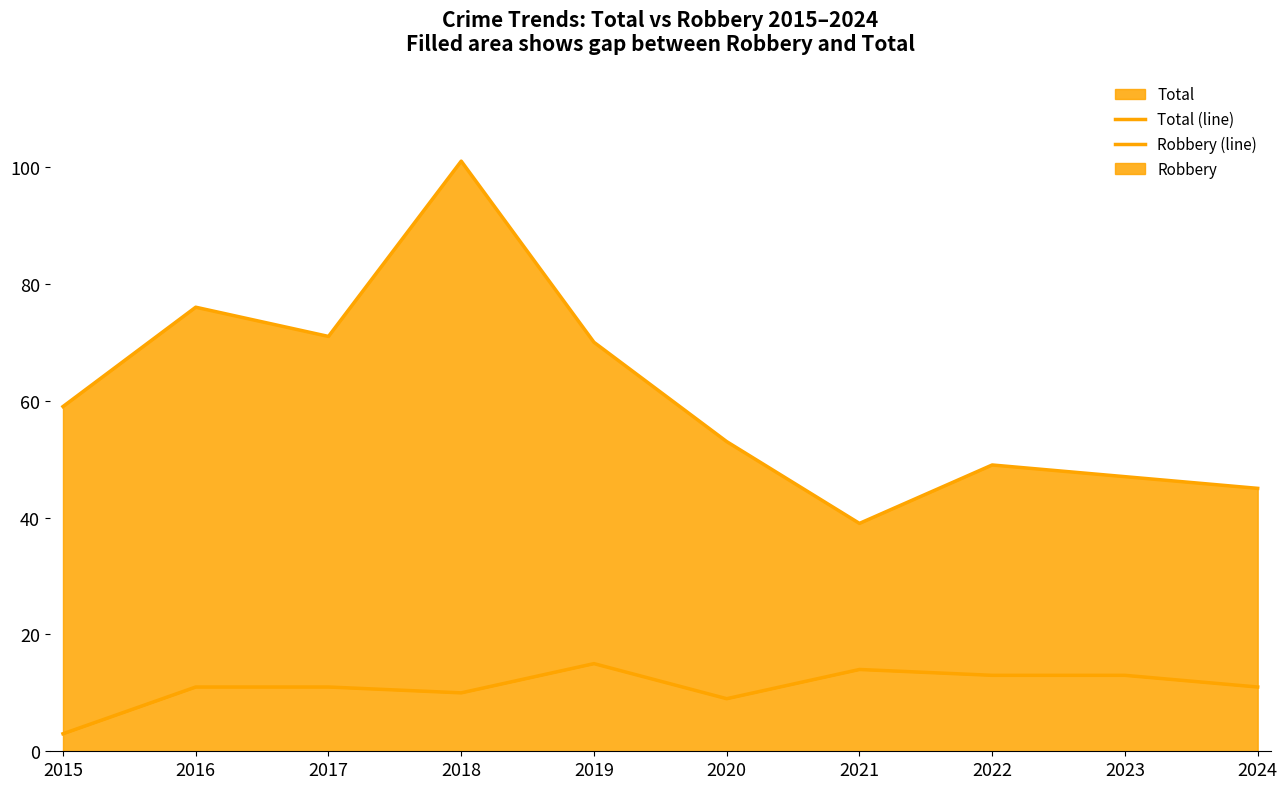

How many series are shown in this chart?

2